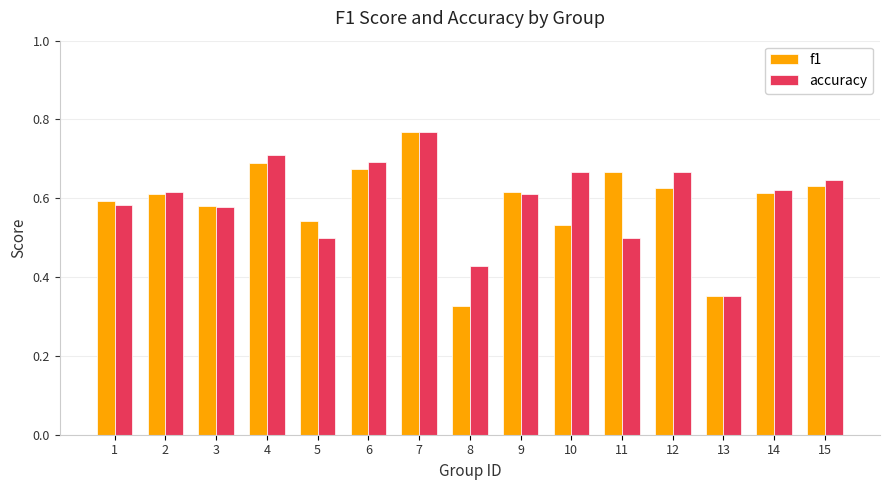

Between 1 and 7, which series saw the biggest shift?

accuracy